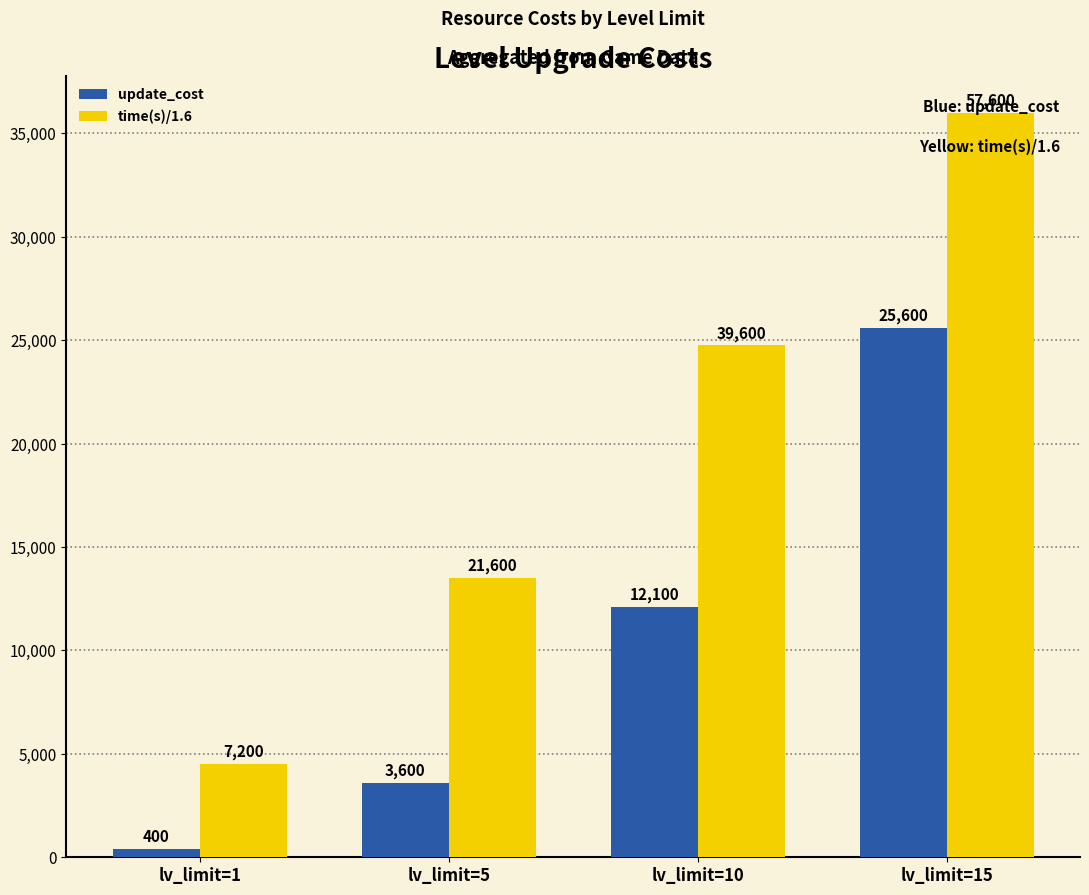

What is the value of the update_cost bar at the 4th from the left?

25600